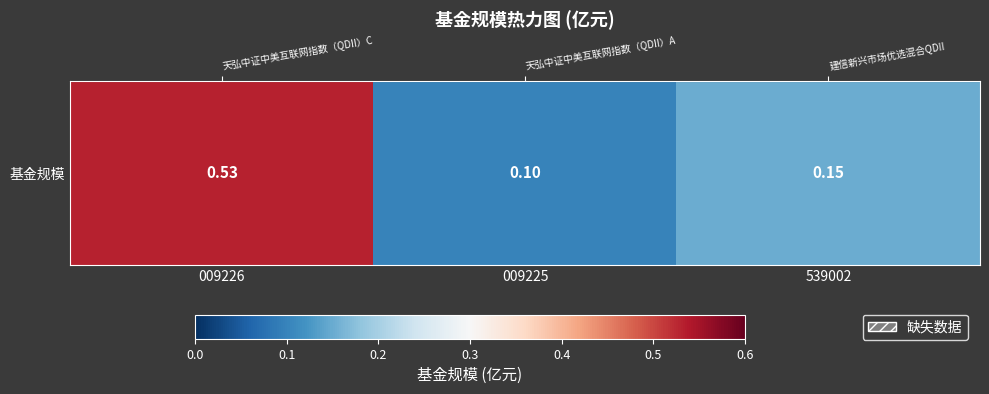

What is the change in value from 009226 to 009225?

-0.4